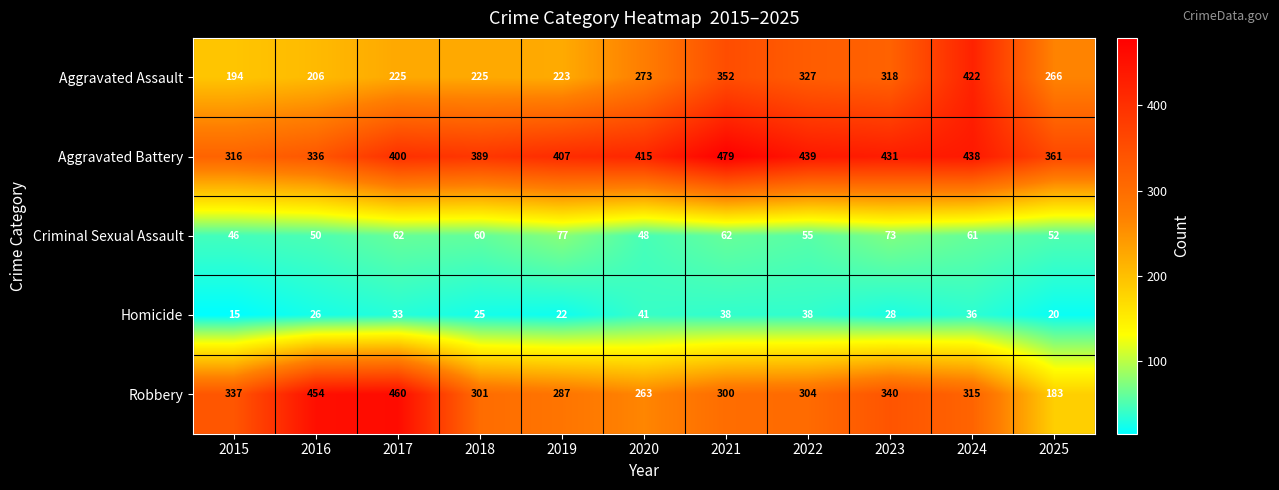

Rank the series at 2025 from lowest to highest value.

Homicide, Criminal Sexual Assault, Robbery, Aggravated Assault, Aggravated Battery